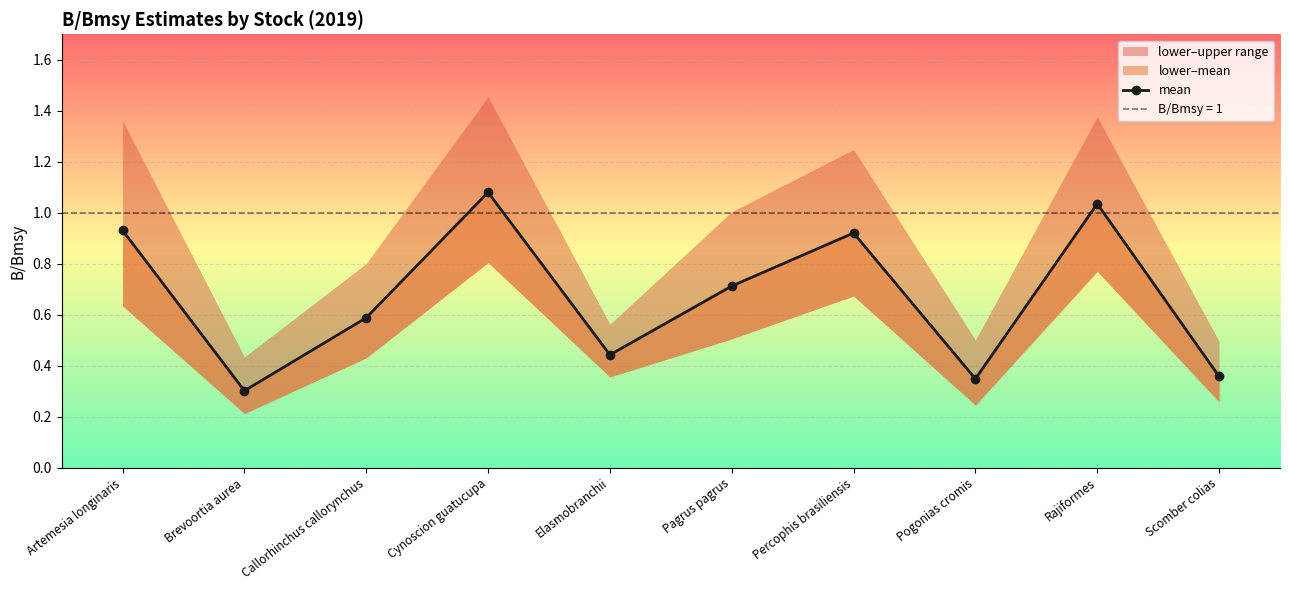

What is the sum of all values?

6.7